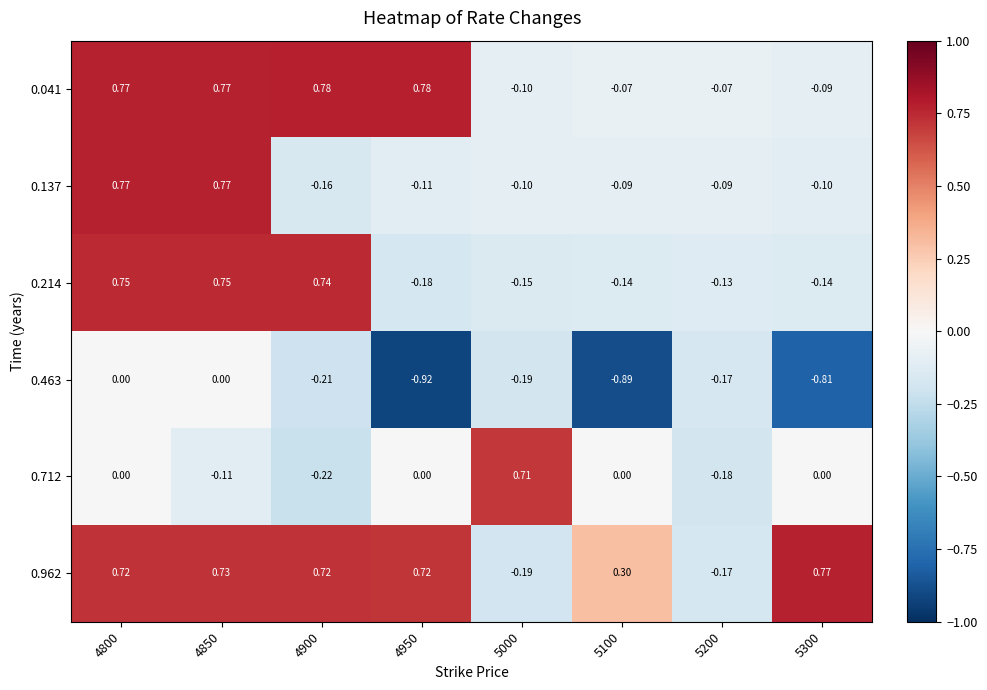

Is the value of 0.214 at 5200 greater than the value of 0.041 at 5200?

No